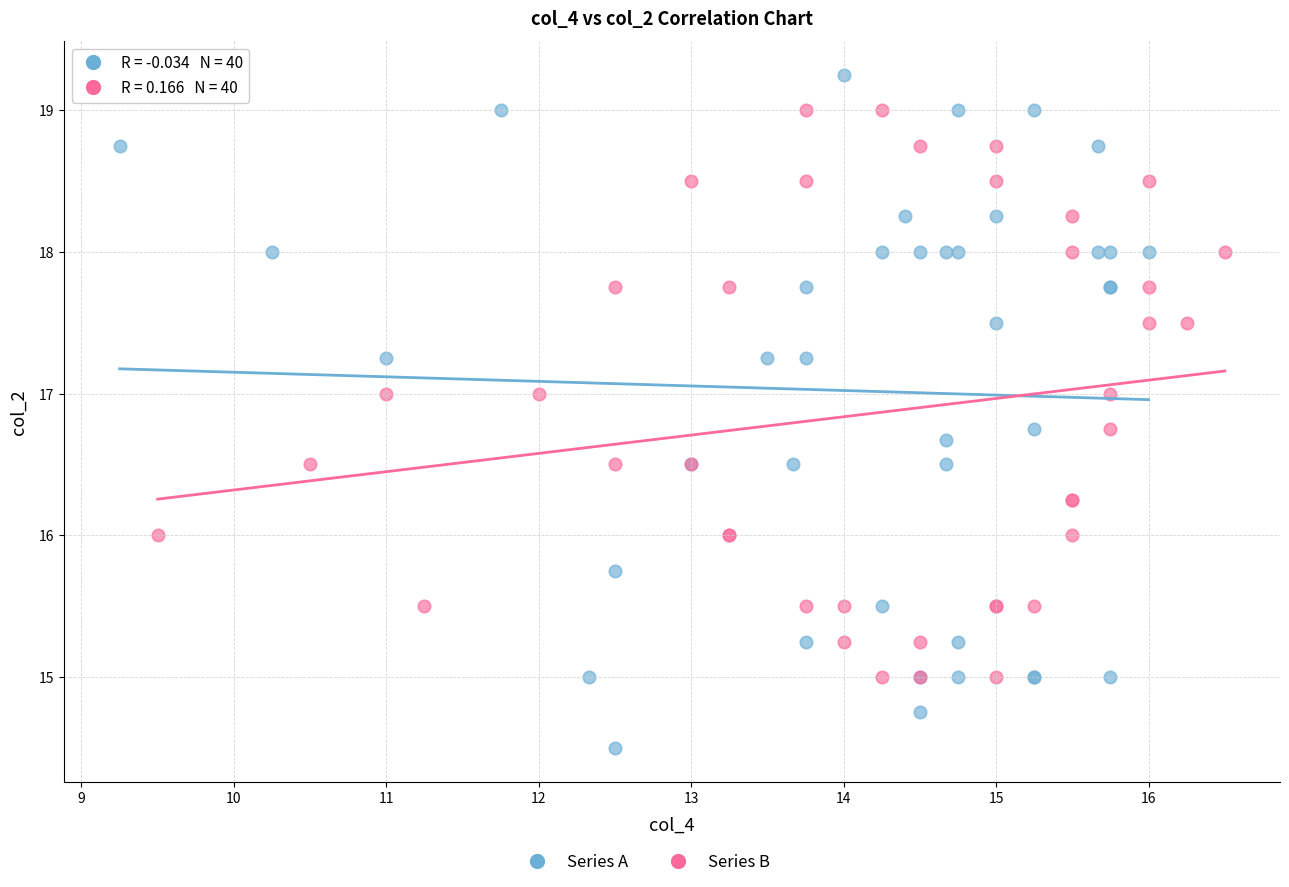

Which series contains the lowest Y value?

Series A